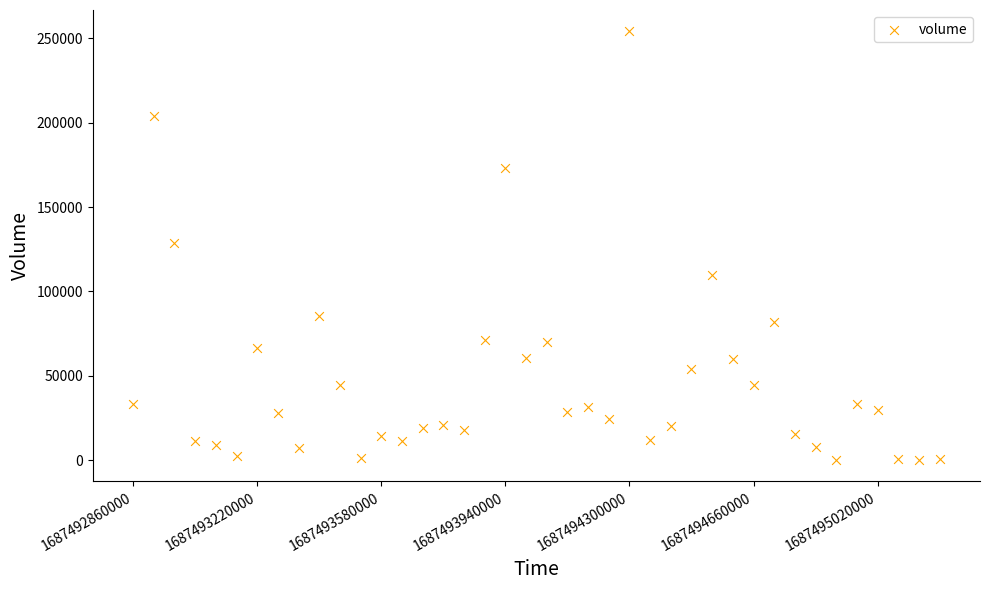

What is the range of Y values (max minus min)?

253949